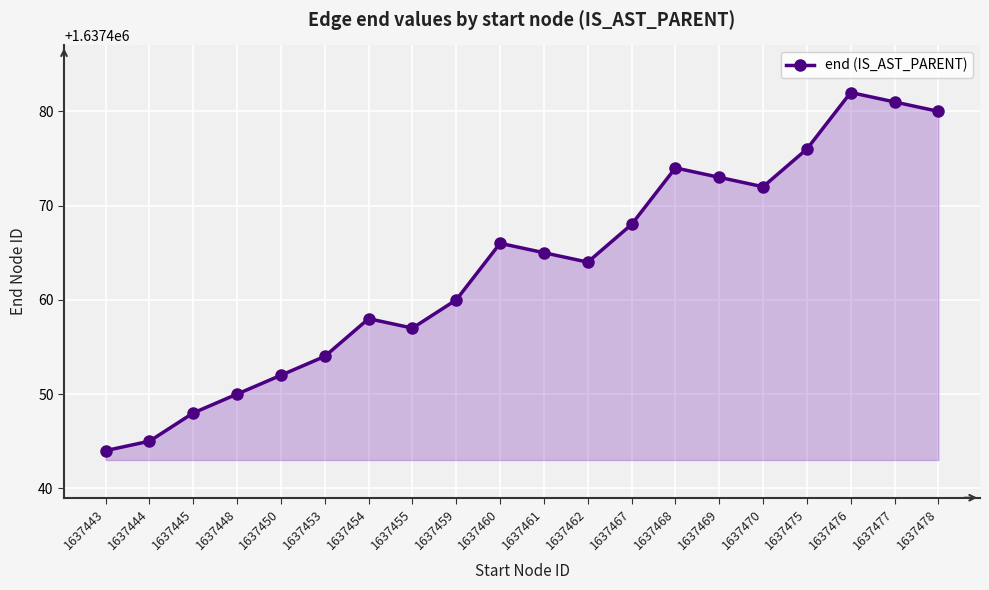

Reading left to right, extract all data points from this chart.

1637443=1637444	1637444=1637445	1637445=1637448	1637448=1637450	1637450=1637452	1637453=1637454	1637454=1637458	1637455=1637457	1637459=1637460	1637460=1637466	1637461=1637465	1637462=1637464	1637467=1637468	1637468=1637474	1637469=1637473	1637470=1637472	1637475=1637476	1637476=1637482	1637477=1637481	1637478=1637480